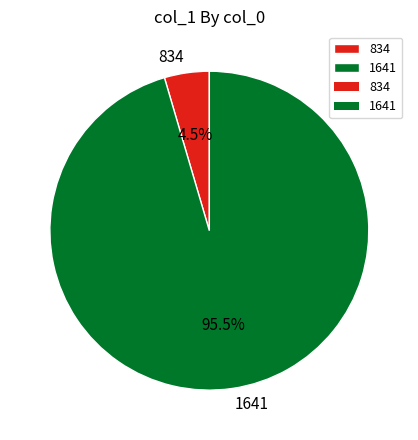

Rank the categories by value from highest to lowest.

1641, 834